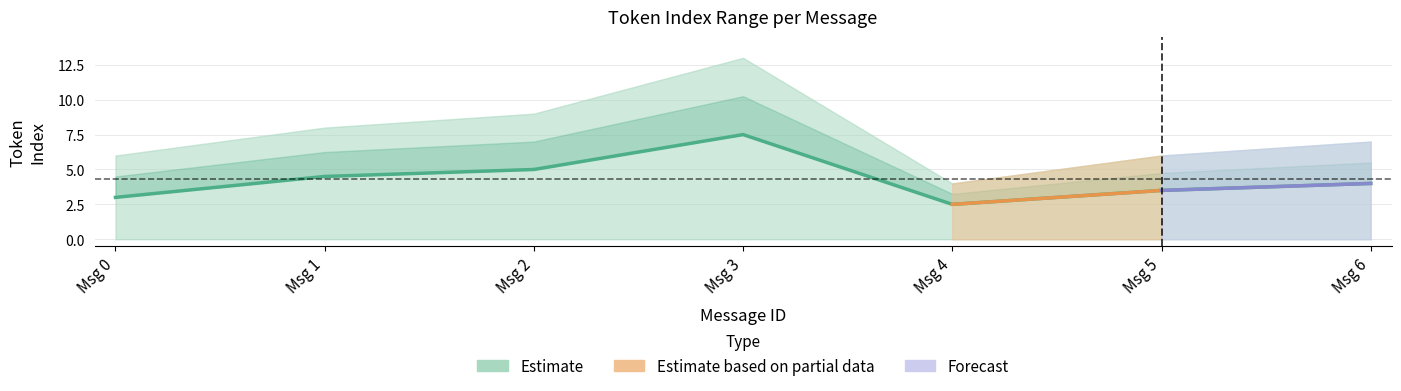

Reading right to left, list all the values displayed in this chart.

max_token_index: 6=7.0	5=6.0	4=4.0	3=13.0	2=9.0	1=8.0	0=6.0
mean_token_index: 6=4.0	5=3.5	4=2.5	3=7.5	2=5.0	1=4.5	0=3.0
min_token_index: 6=0.0	5=0.0	4=0.0	3=0.0	2=0.0	1=0.0	0=0.0